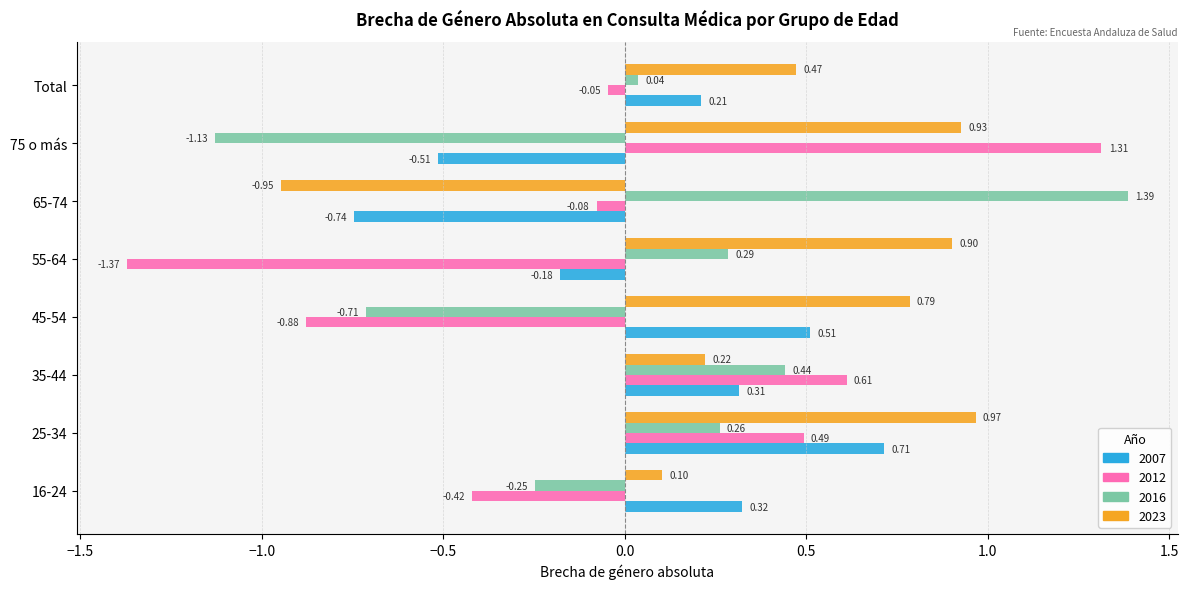

Which series has the largest range (max minus min)?

2012